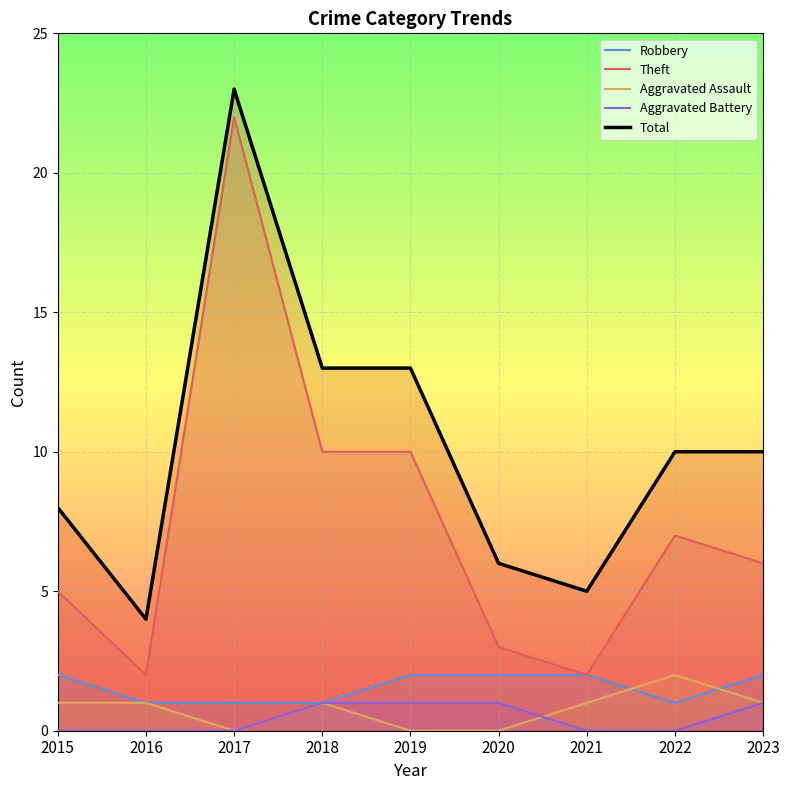

Between 2022 and 2015, which is larger?

2015